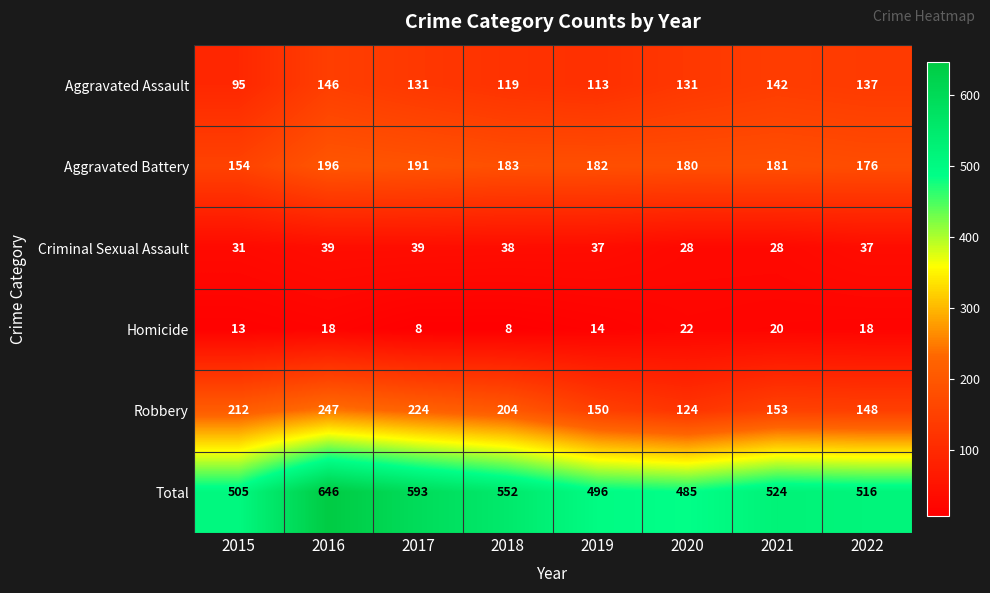

What is the minimum value shown in the chart?

8